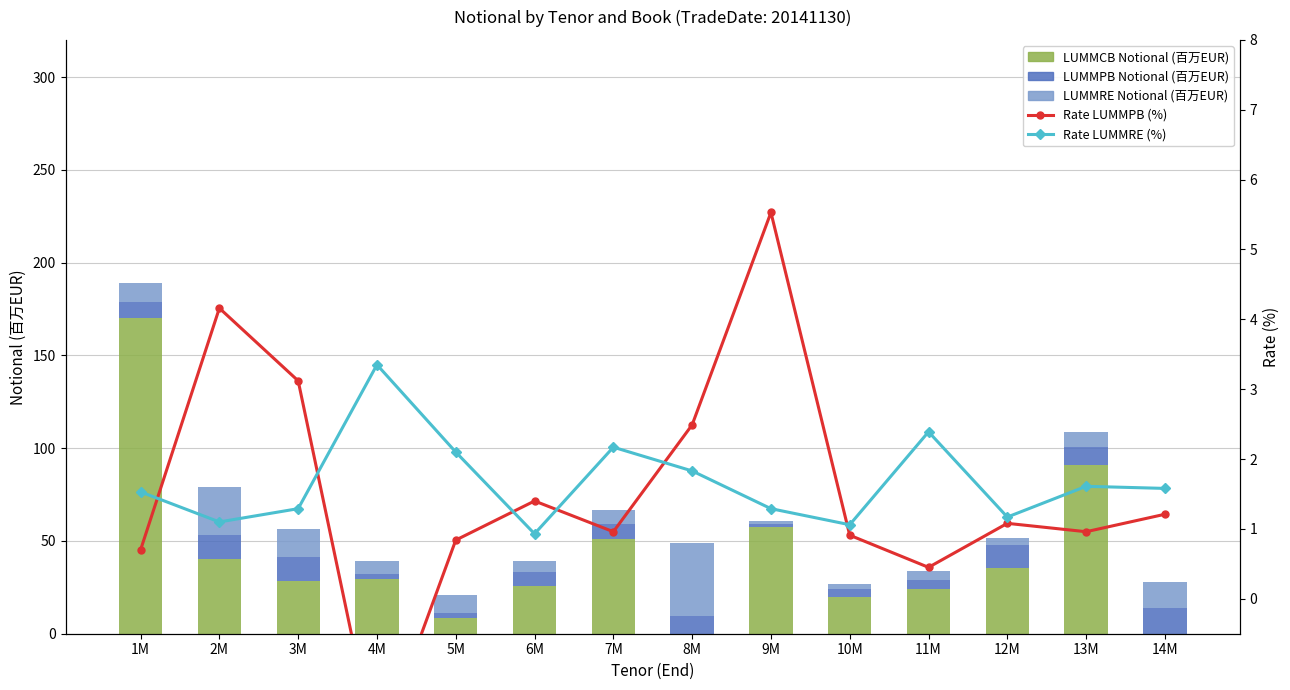

Is it true that Rate LUMMPB (%) equals 1.0 at 7M?

True